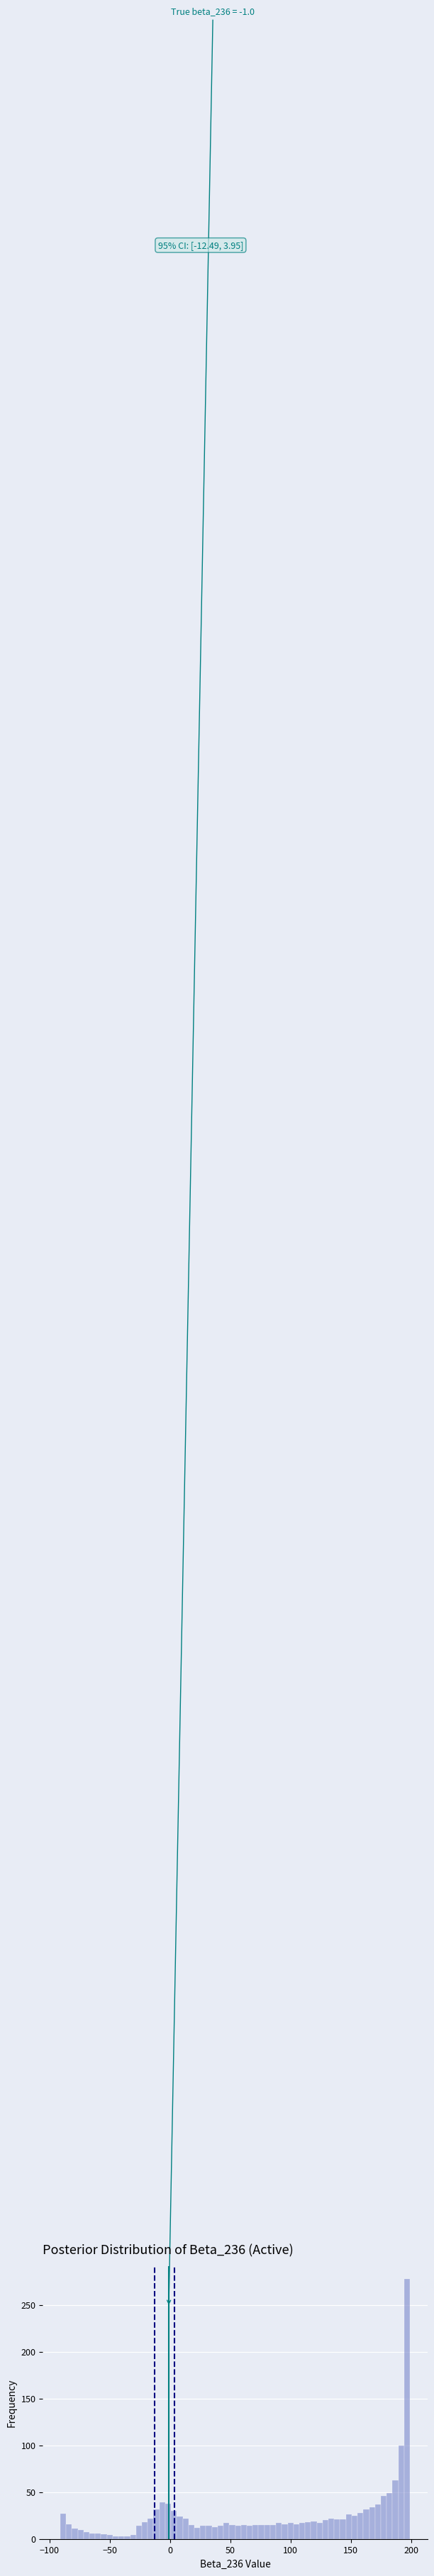

Read against the x-axis, roughly where is the centre of the tallest bar?

195